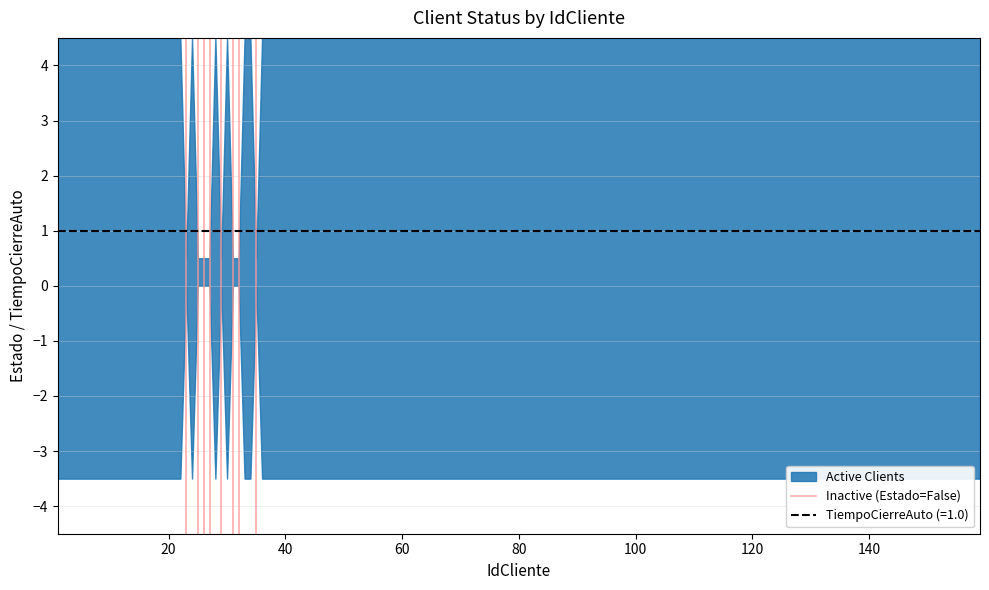

The value at 20 is 0. True or false?

False